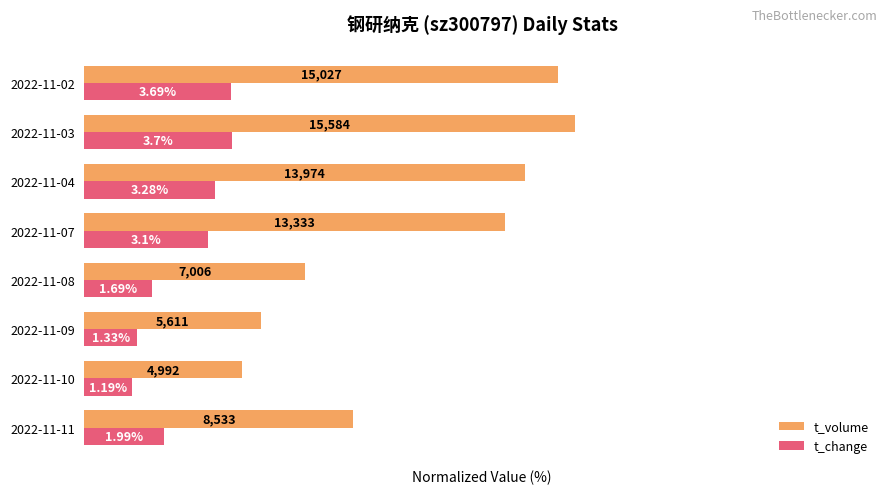

What are all the series names shown in the legend?

t_volume, t_change